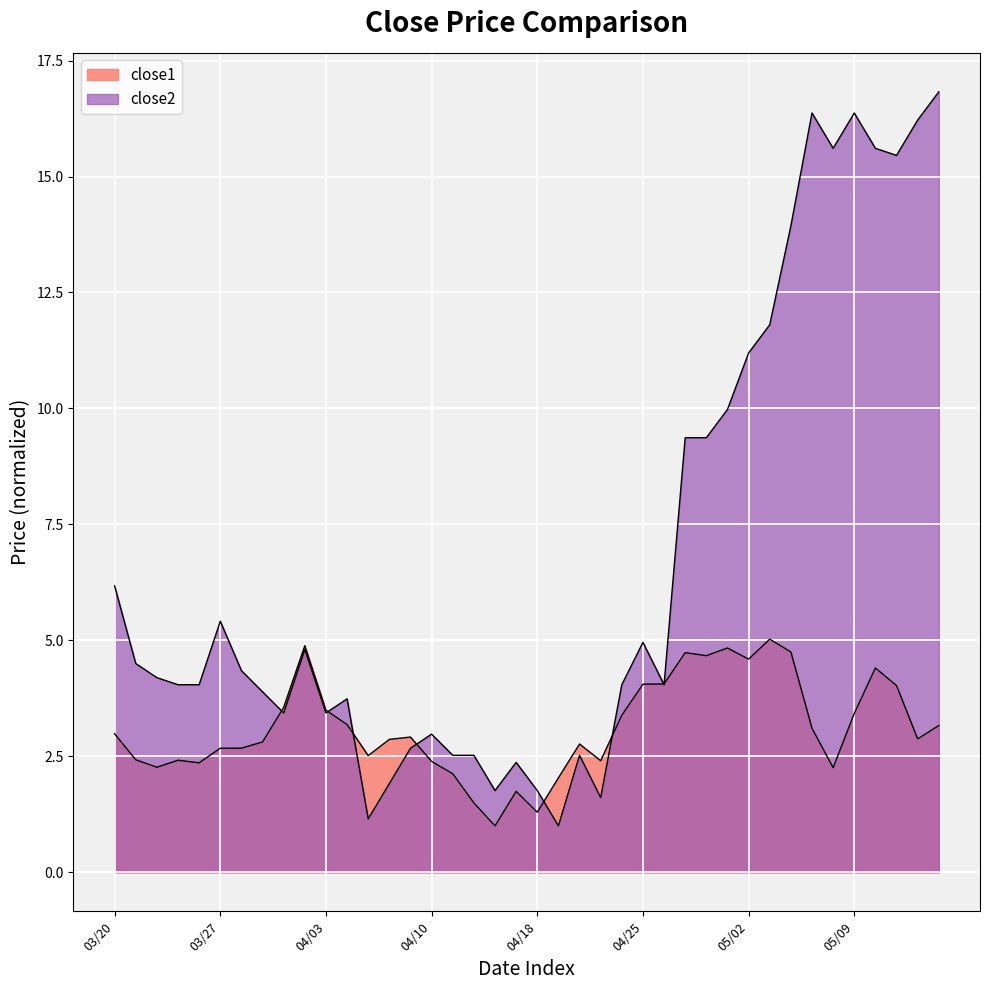

Which series has the largest range (max minus min)?

close2